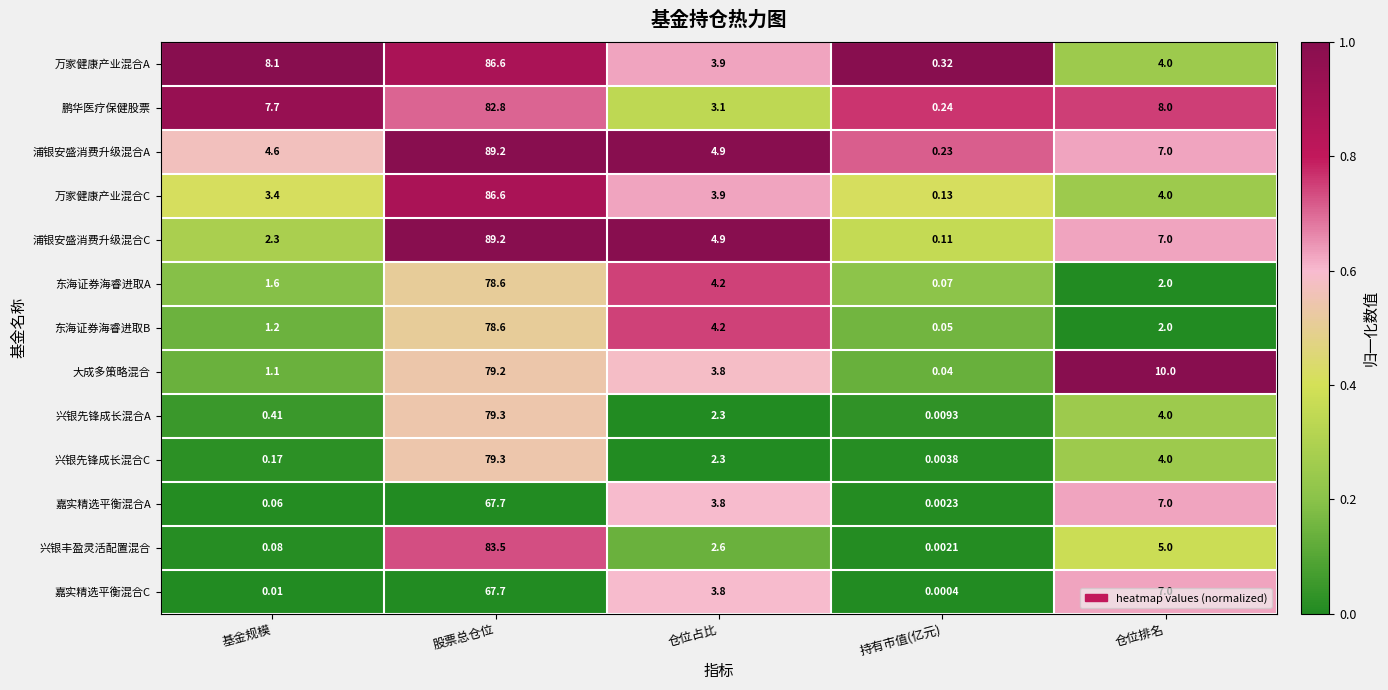

What is the difference between the highest and lowest values at 股票总仓位?

21.5